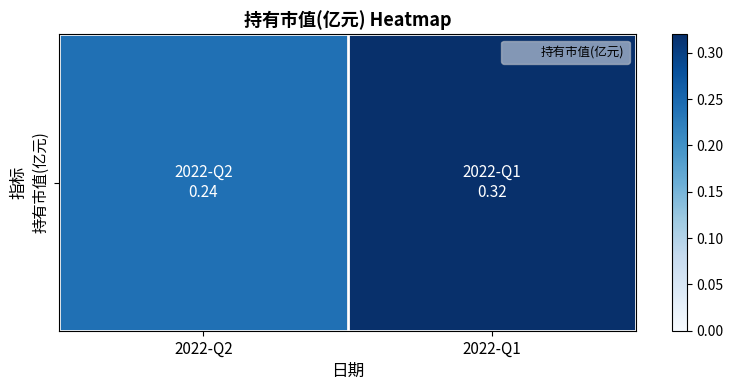

Rank the categories by value from lowest to highest.

2022-Q2, 2022-Q1